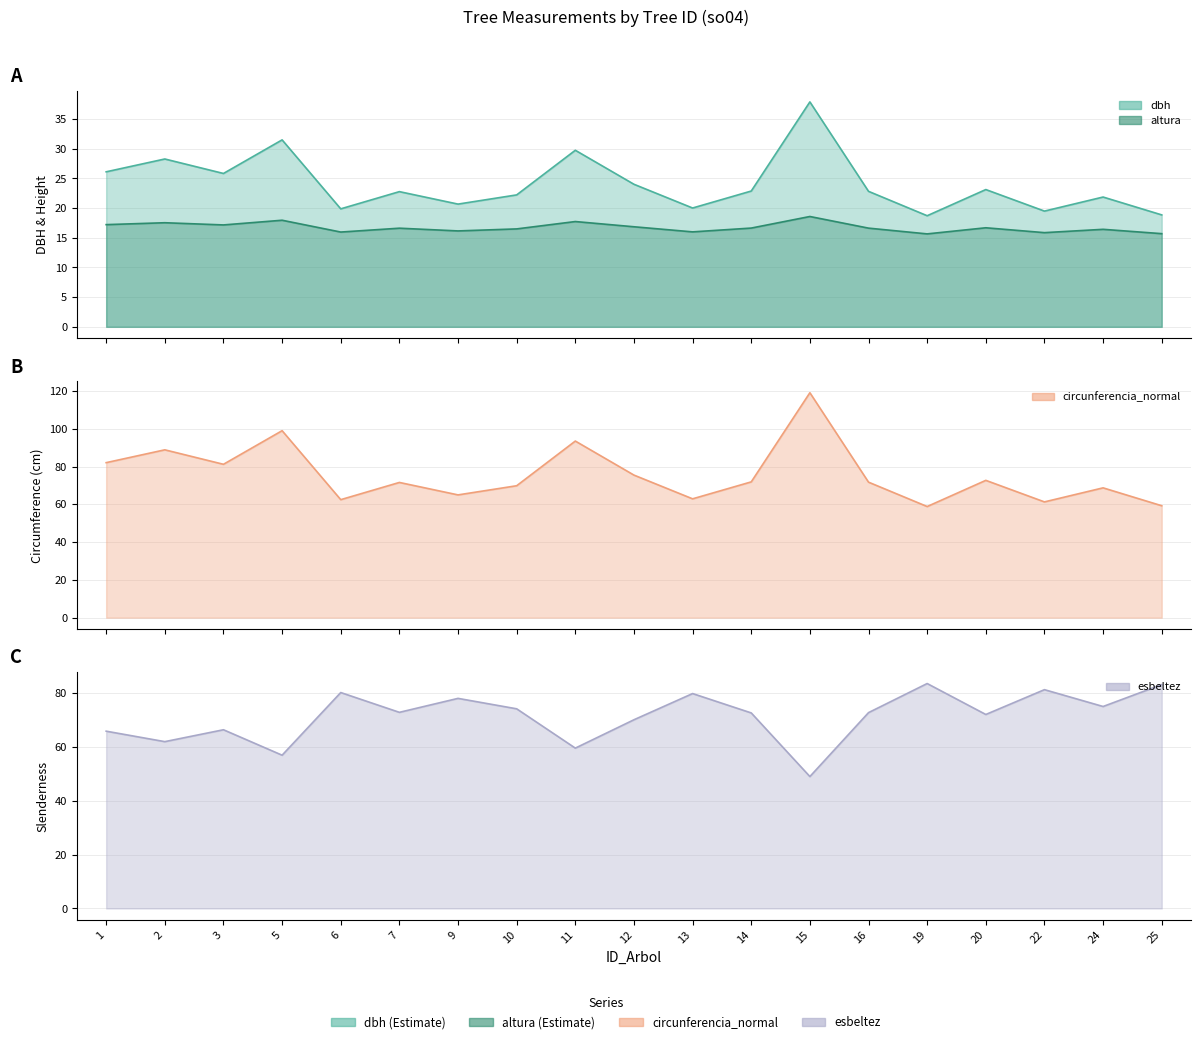

Reading right to left, extract all data points from this chart.

dbh: 25=18.9	24=21.9	22=19.5	20=23.1	19=18.7	16=22.8	15=37.9	14=22.9	13=20.0	12=24.0	11=29.8	10=22.2	9=20.7	7=22.8	6=19.9	5=31.5	3=25.8	2=28.3	1=26.1
altura: 25=15.7	24=16.4	22=15.9	20=16.7	19=15.7	16=16.6	15=18.6	14=16.6	13=16.0	12=16.9	11=17.7	10=16.5	9=16.2	7=16.6	6=16.0	5=18.0	3=17.2	2=17.5	1=17.2
circunferencia_normal: 25=59.2	24=68.7	22=61.3	20=72.7	19=58.8	16=71.7	15=119.1	14=71.9	13=62.9	12=75.5	11=93.5	10=69.8	9=65.0	7=71.6	6=62.5	5=99.0	3=81.2	2=88.8	1=82.0
esbeltez: 25=83.2	24=75.1	22=81.4	20=72.1	19=83.7	16=72.8	15=49.1	14=72.7	13=79.9	12=70.2	11=59.6	10=74.2	9=78.1	7=72.9	6=80.3	5=57.0	3=66.5	2=62.0	1=65.9